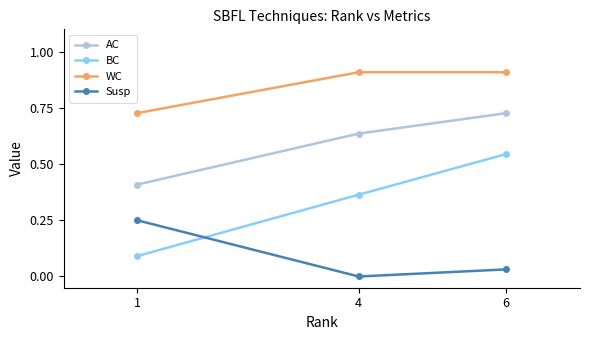

Is it true that AC equals 0.4 at 6?

False